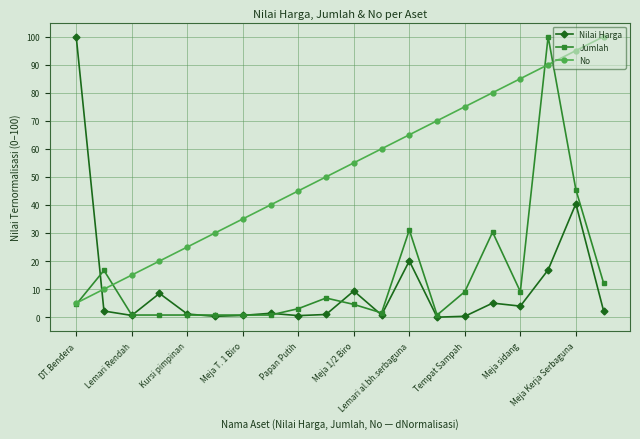

What is the difference between the second highest and second lowest values in the No series?

85.0